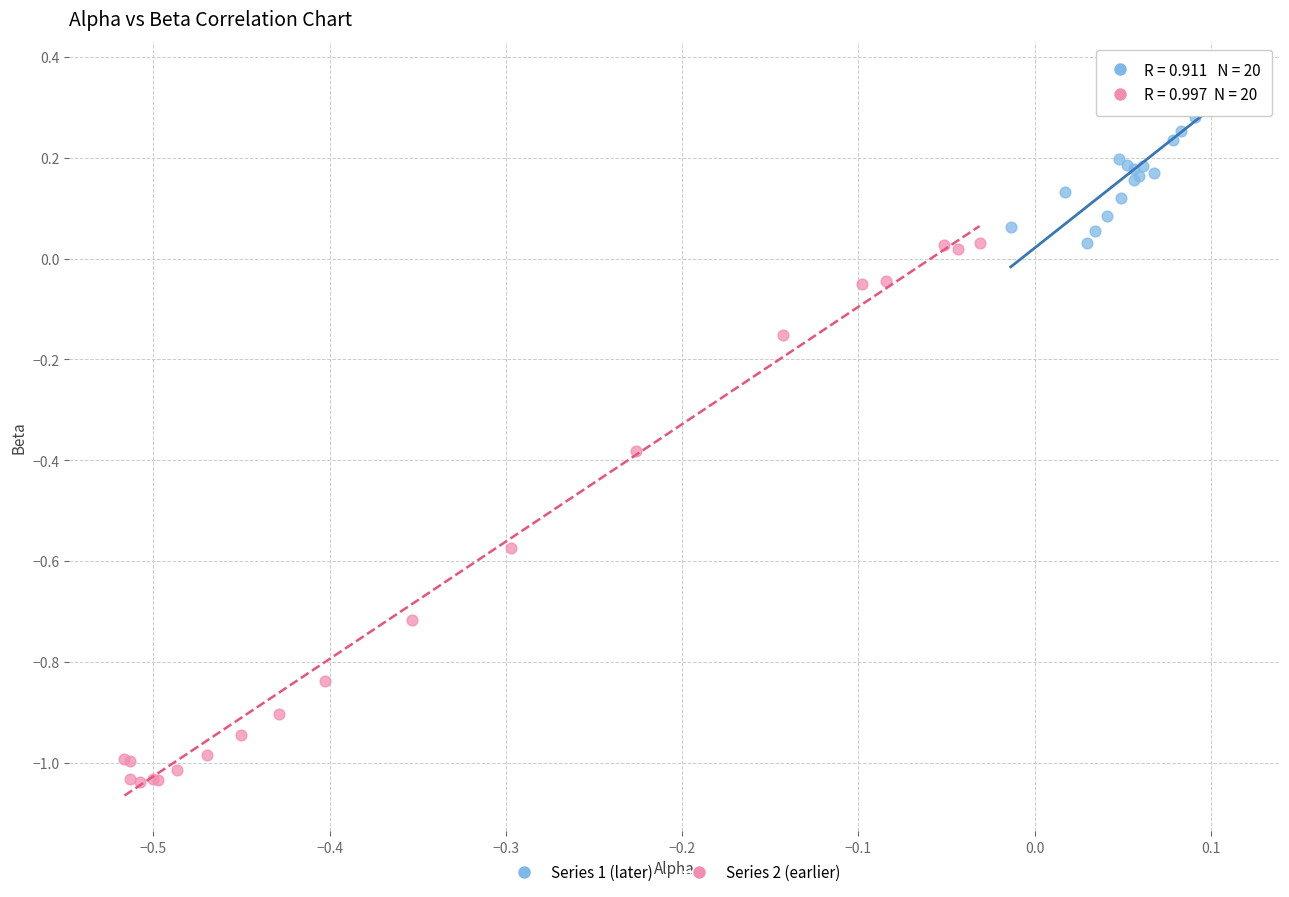

Which series has the widest spread of Y values?

Series 2 (earlier)